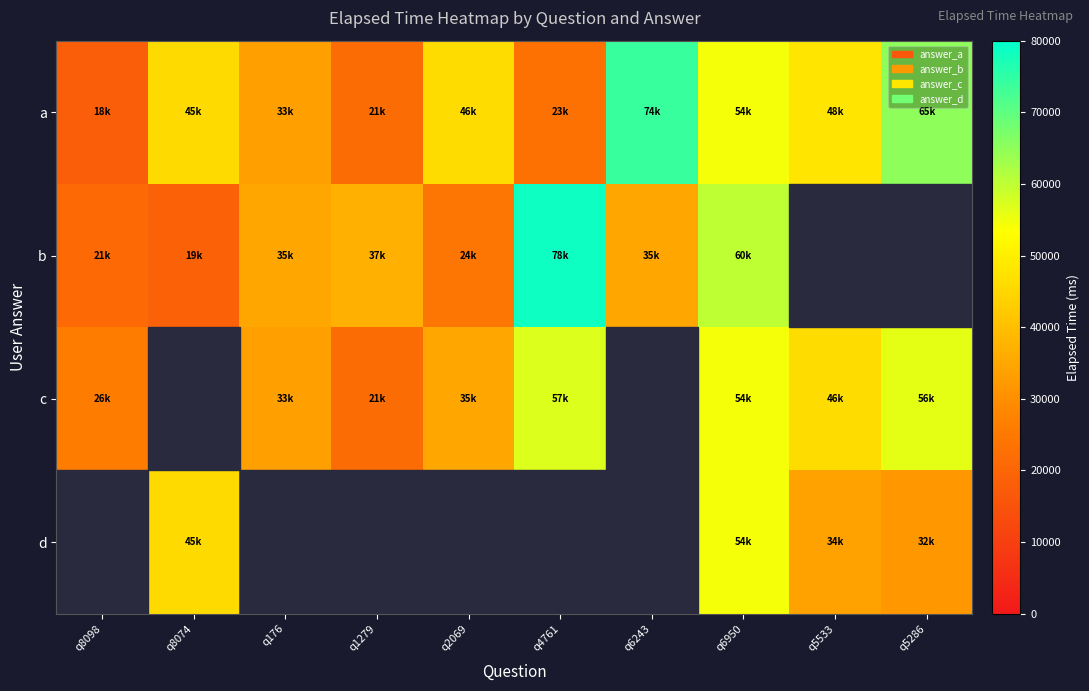

Reading left to right, transcribe all the data shown in this chart.

a: q8098=18000	q8074=45666	q176=33333	q1279=21666	q2069=46000	q4761=23000	q6243=74000	q6950=54250	q5533=48000	q5286=65000
b: q8098=21000	q8074=19000	q176=35000	q1279=37000	q2069=24000	q4761=78500	q6243=35000	q6950=60000	q5533=0	q5286=0
c: q8098=26000	q8074=0	q176=33333	q1279=21666	q2069=35000	q4761=57000	q6243=0	q6950=54250	q5533=46000	q5286=56000
d: q8098=0	q8074=45666	q176=0	q1279=0	q2069=0	q4761=0	q6243=0	q6950=54250	q5533=34000	q5286=32000